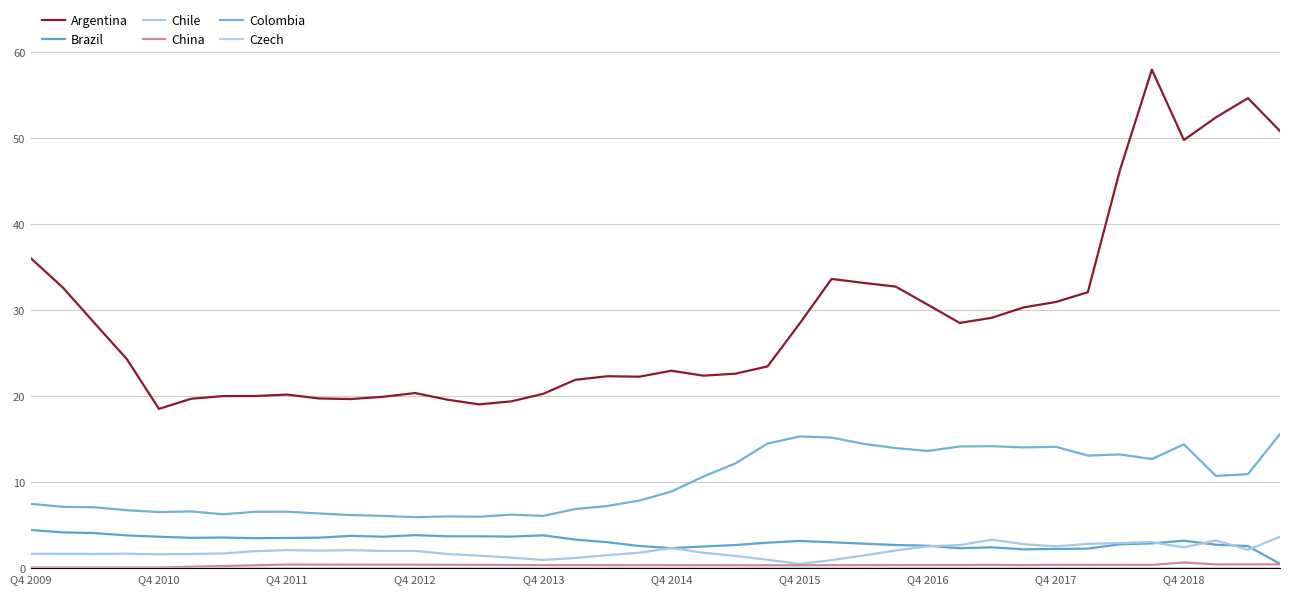

What is the maximum value for Argentina?

57.9